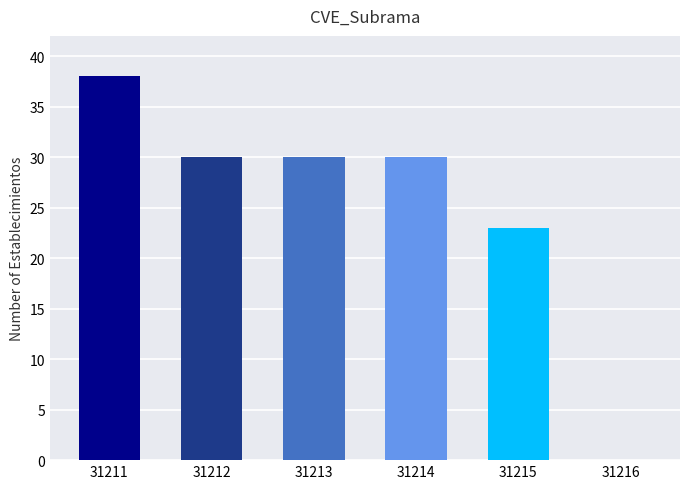

Is it true that the value at 31215 is 23?

True